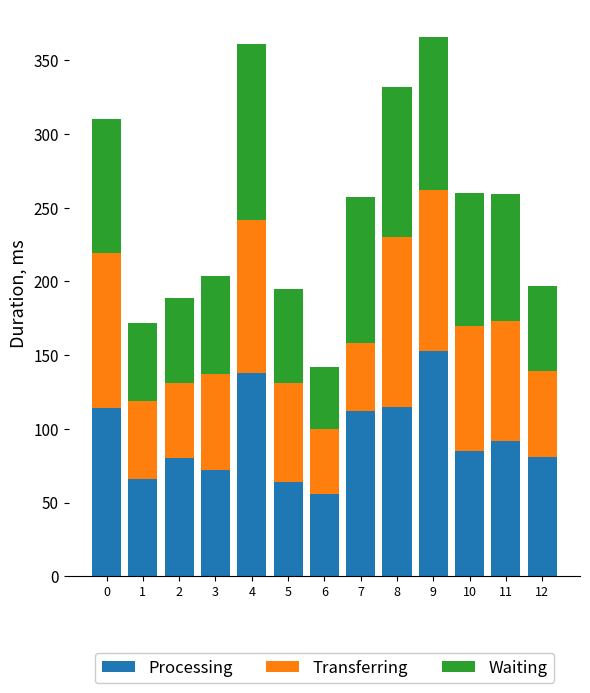

What is the difference between the Processing values at 1 and 12?

15